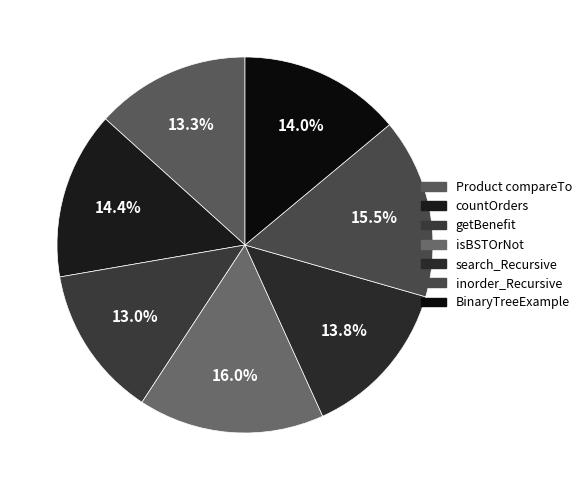

Which slice is the smallest?

getBenefit